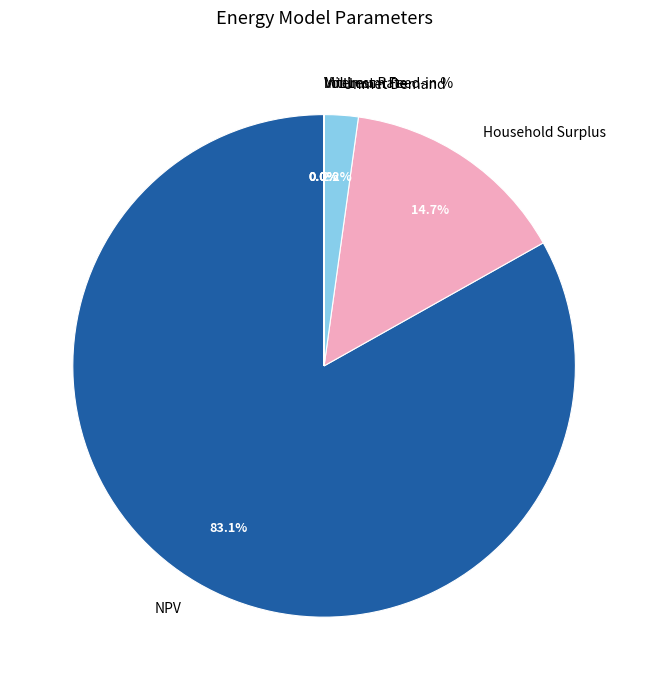

What is the largest slice in the pie chart?

NPV